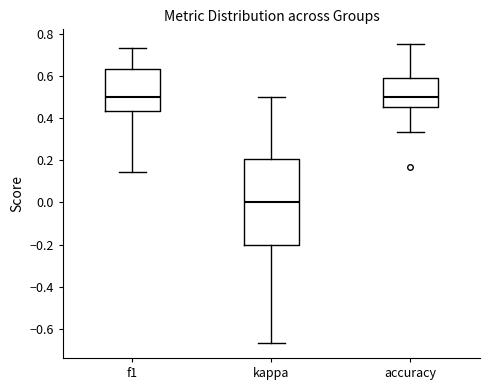

Comparing the boxes themselves (not the whiskers), which one is the tallest?

kappa